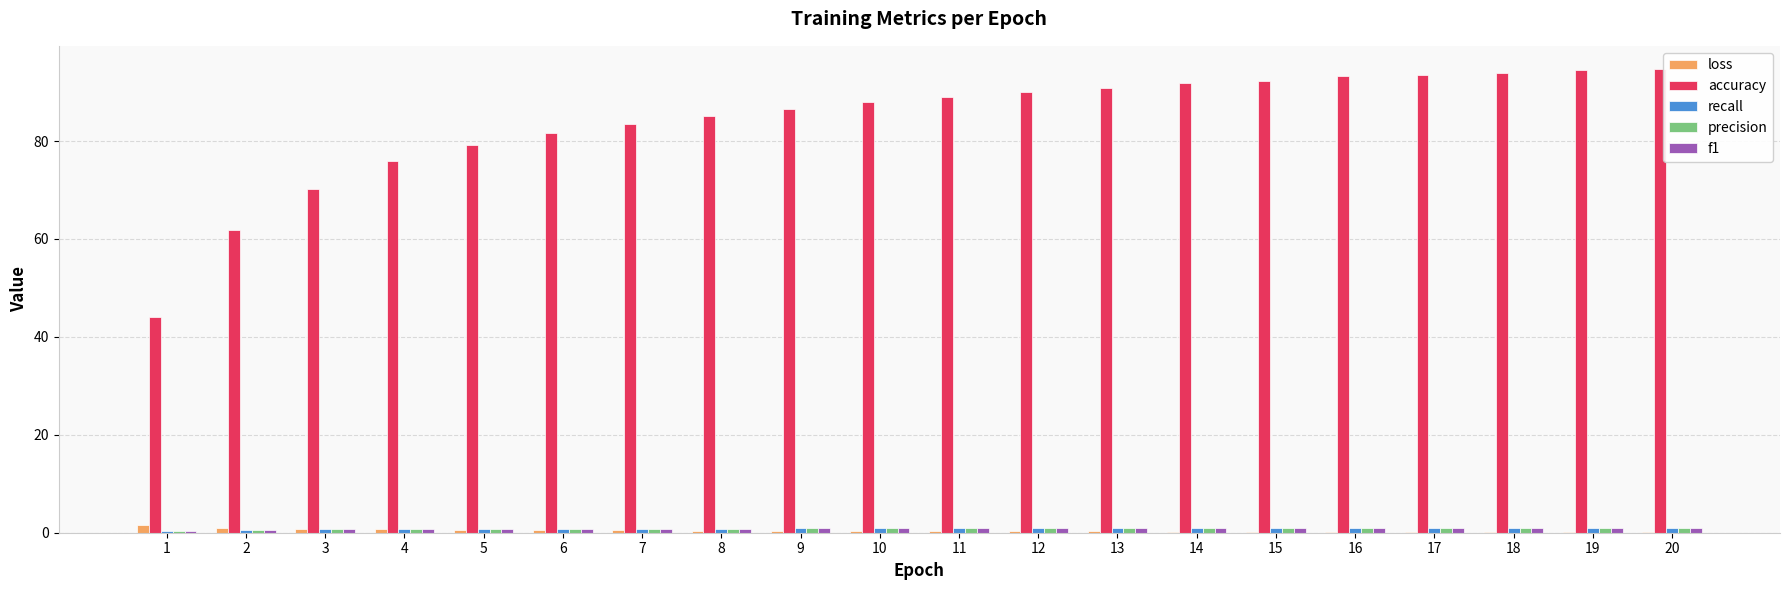

Which series has the largest total across all categories?

accuracy